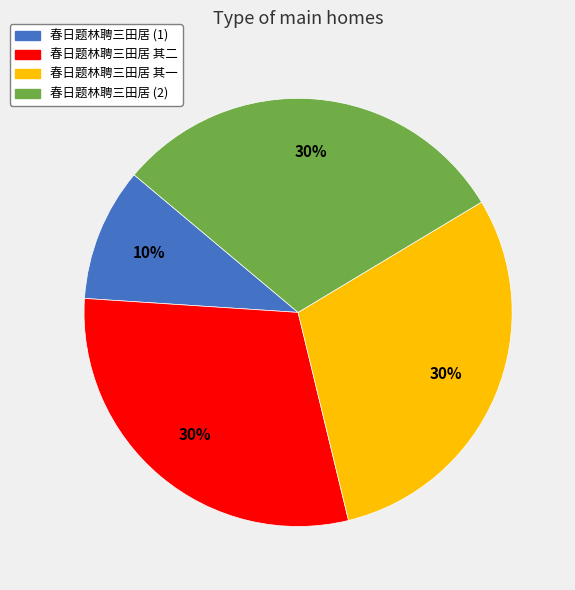

To the nearest percent, what is the average slice percentage?

25%